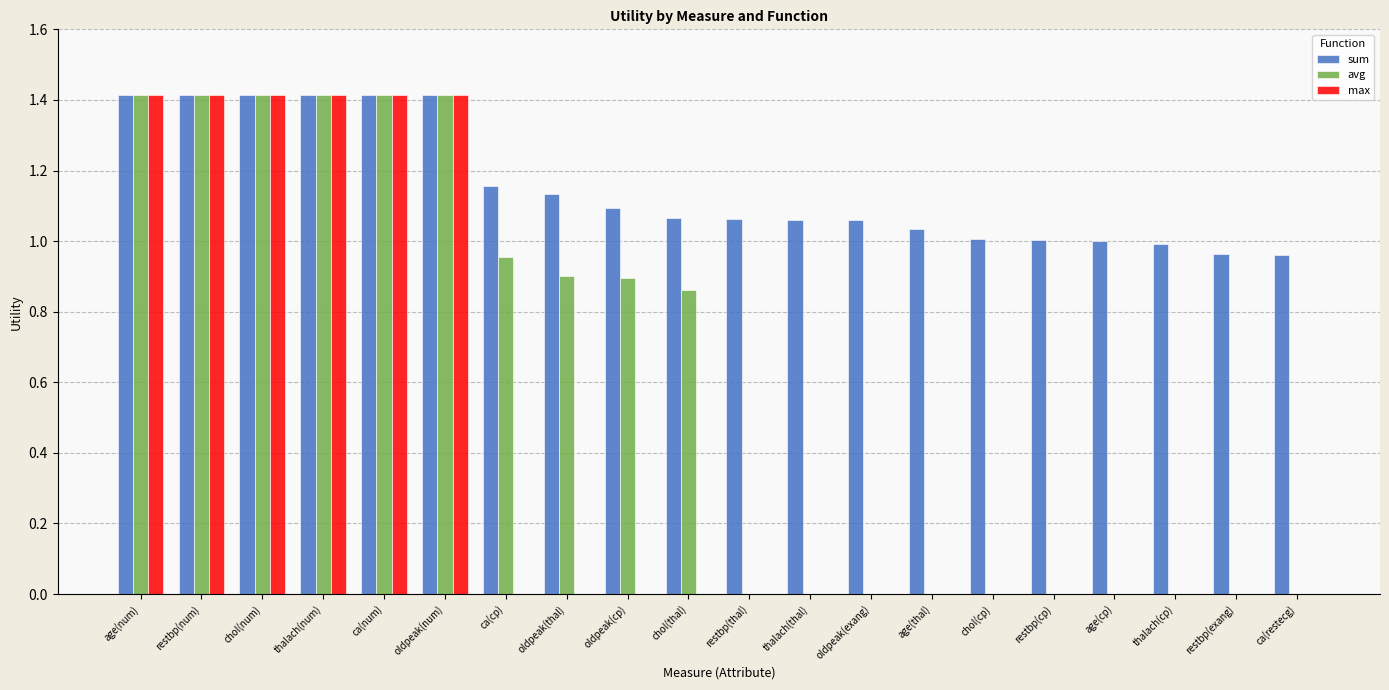

What is the sum of the sum values at restbp(exang) and age(cp)?

2.0